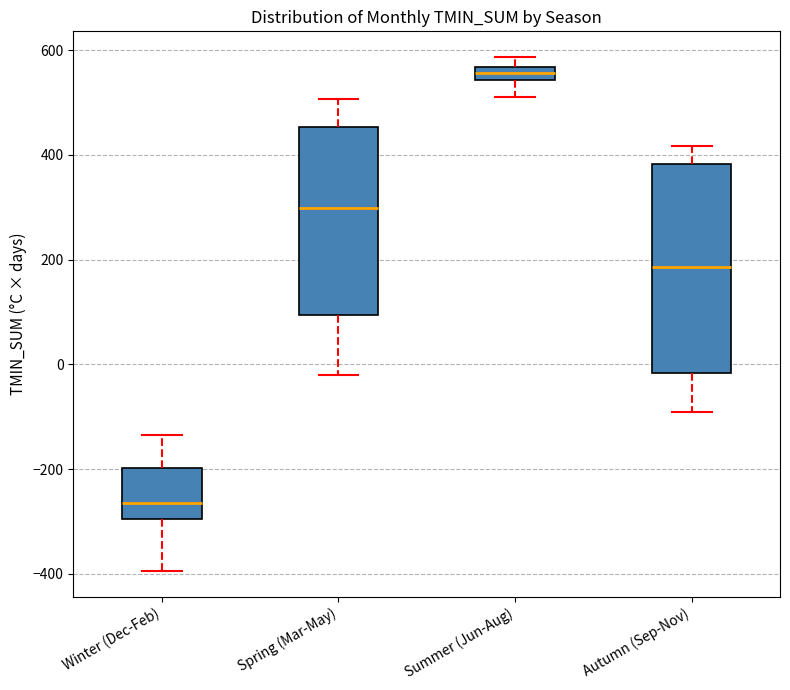

Where does the median line of the box for Winter (Dec-Feb) sit on the y-axis? The values are not printed on the chart, so give them approximately, as read against the axis.

-260